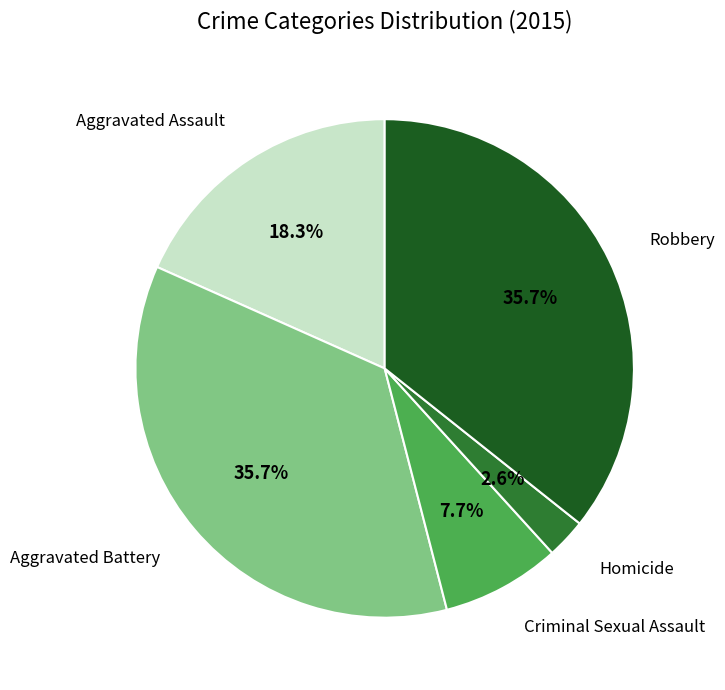

Does any single category account for the majority?

No